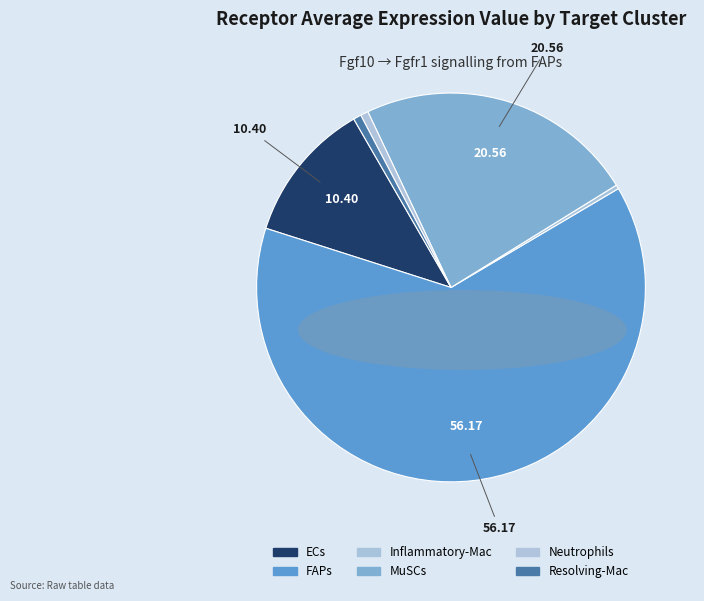

How many slices are in this pie chart?

6